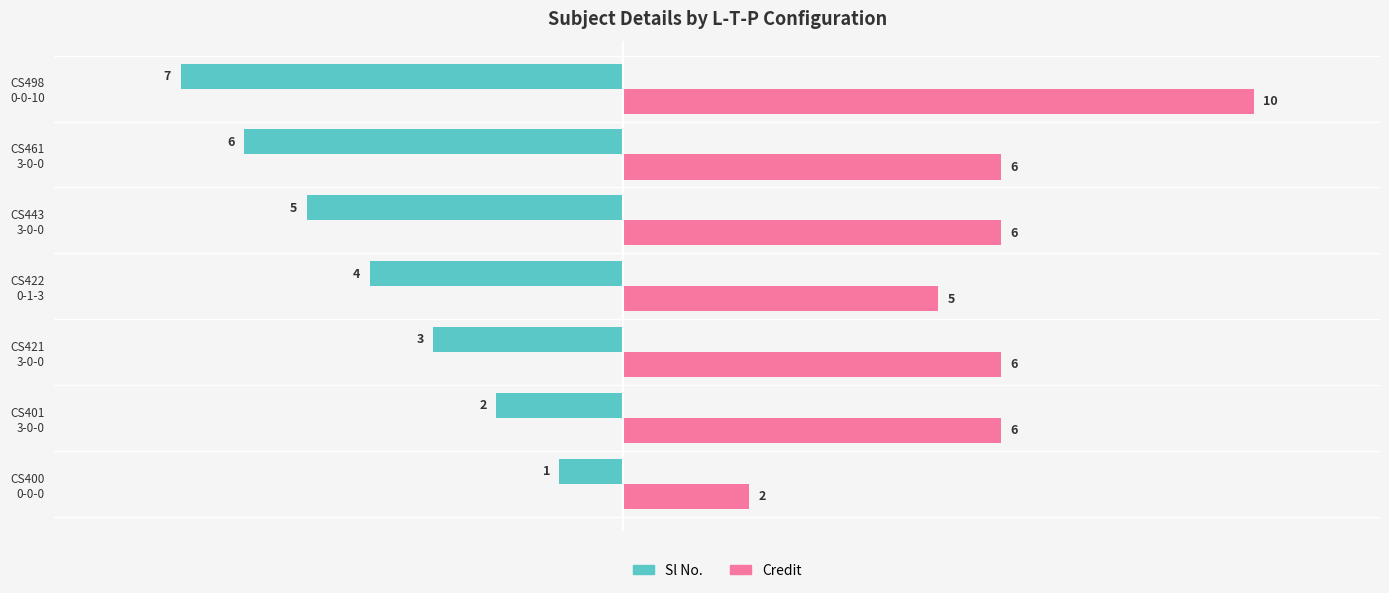

List the series in order of their peak value, highest first.

Credit, Sl No.